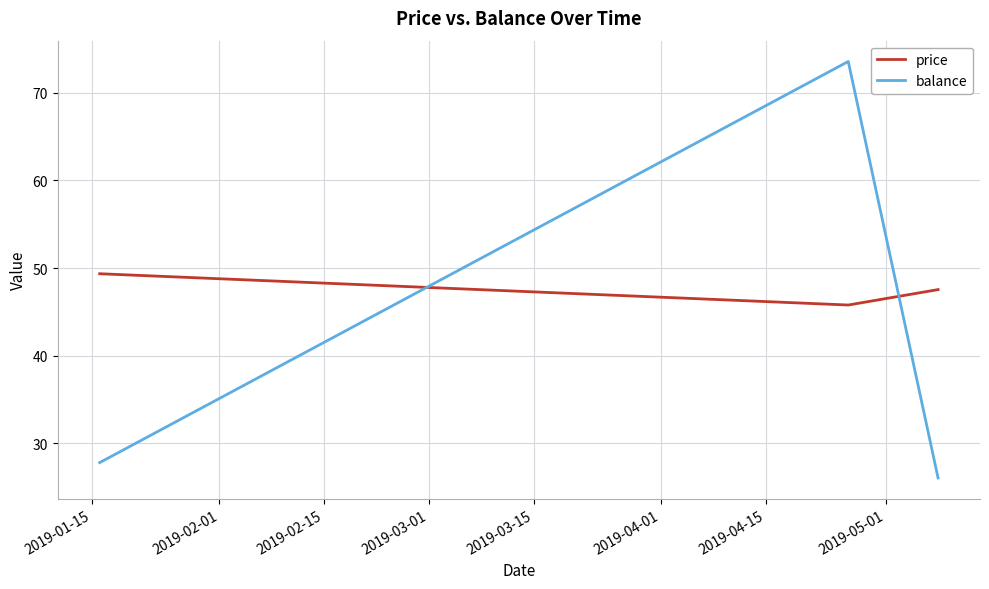

What is the average value of the price series?

47.6